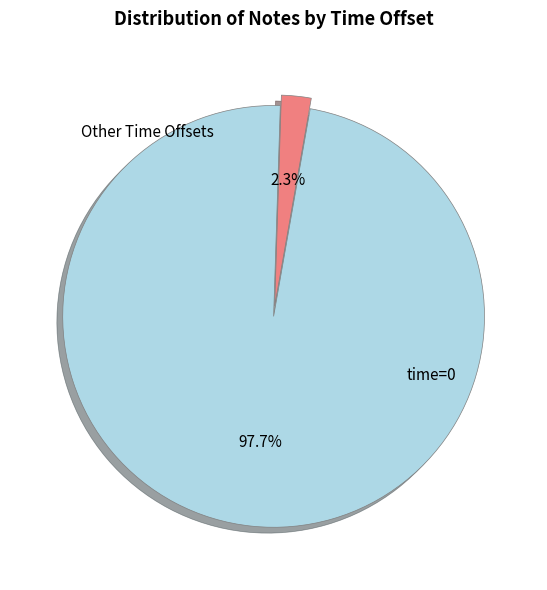

What percentage is the time=0 slice, to the nearest percent?

98%